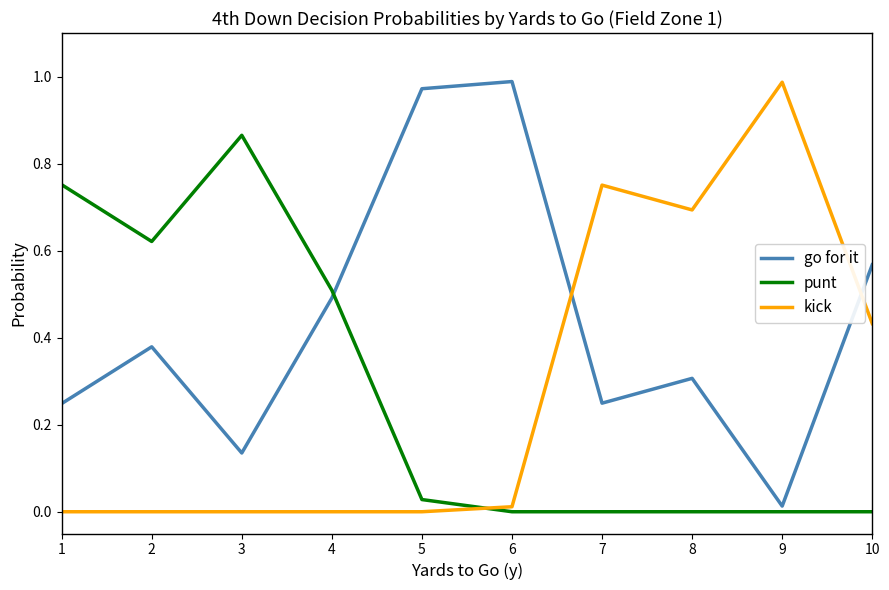

True or false: punt has a value of 0.0 at 10.

True